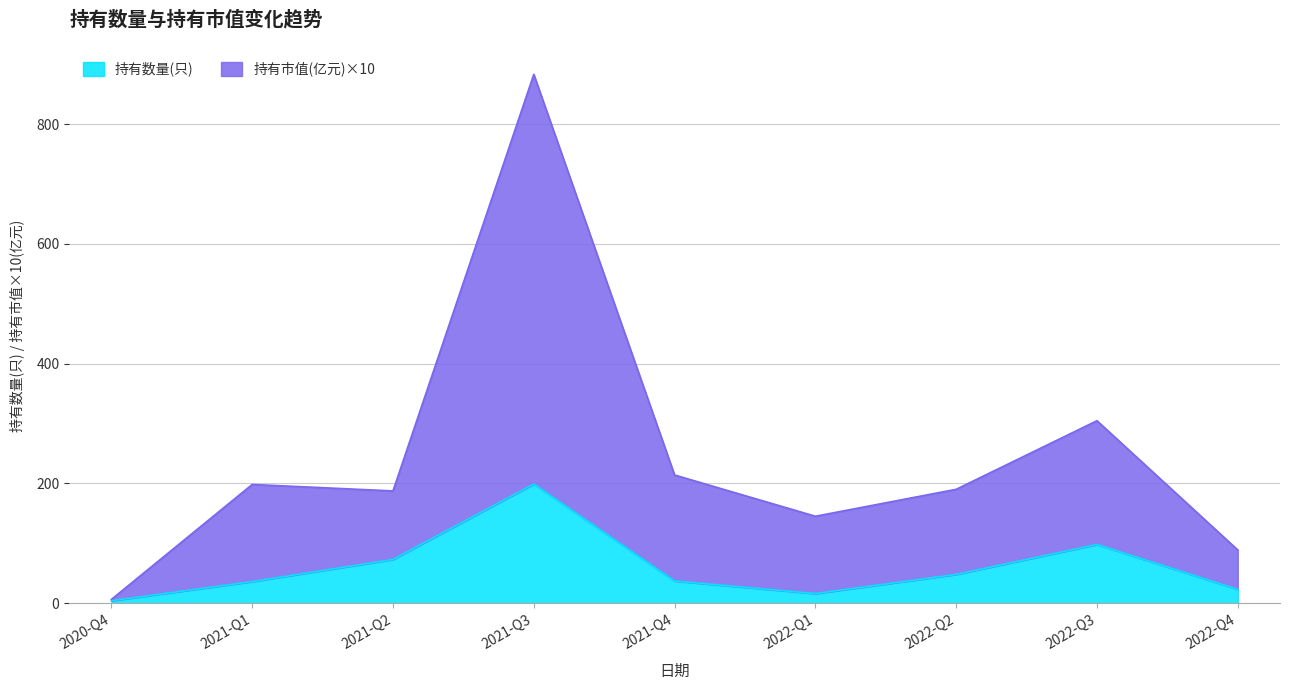

How many values in the 持有数量(只) series are below 37?

4